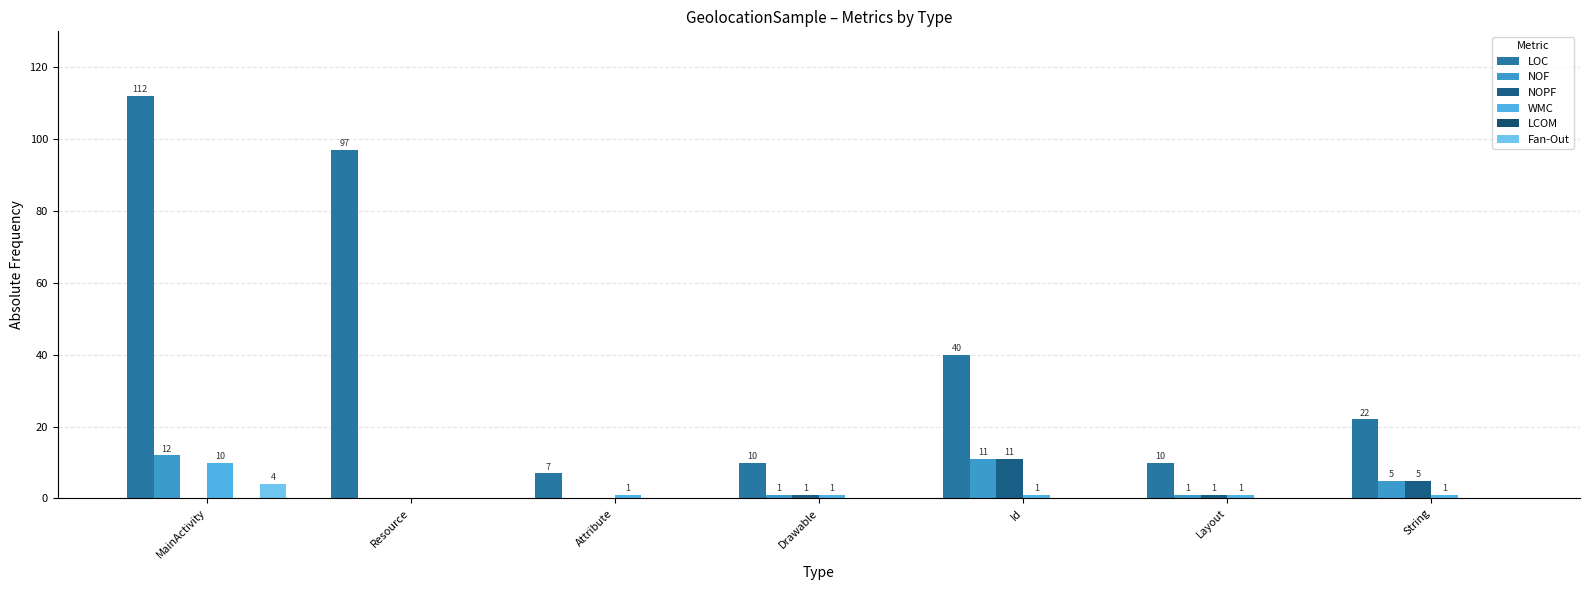

What position from the left is Drawable?

4